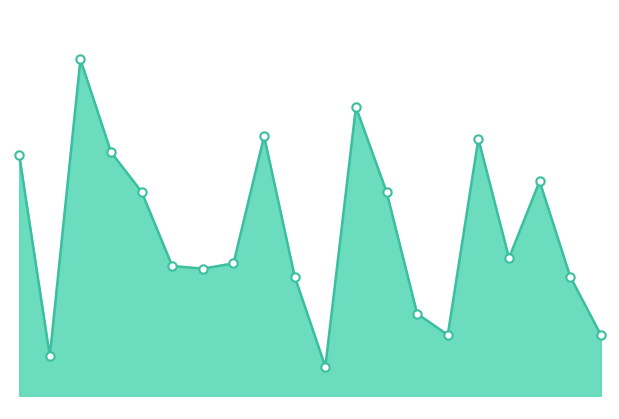

Is this an area chart (filled region under the line)?

Yes